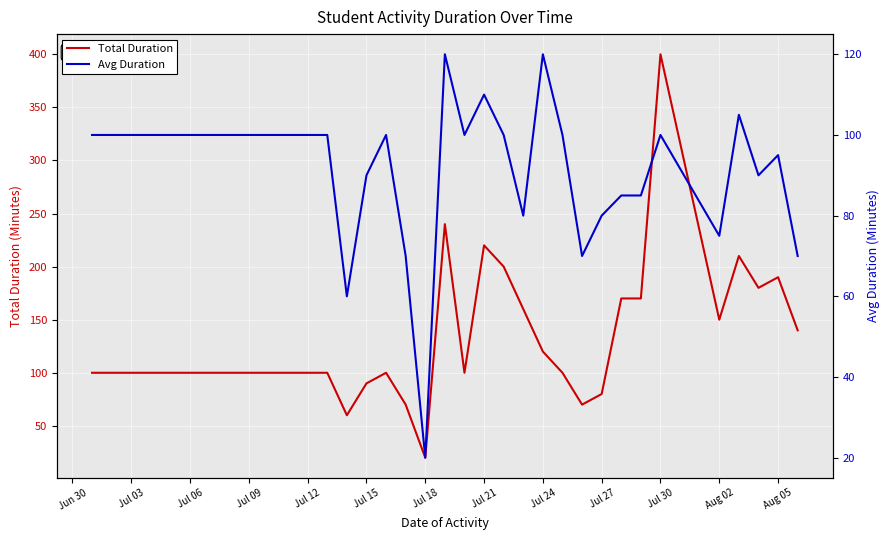

At which label does Total Duration reach its minimum?

Jul 18